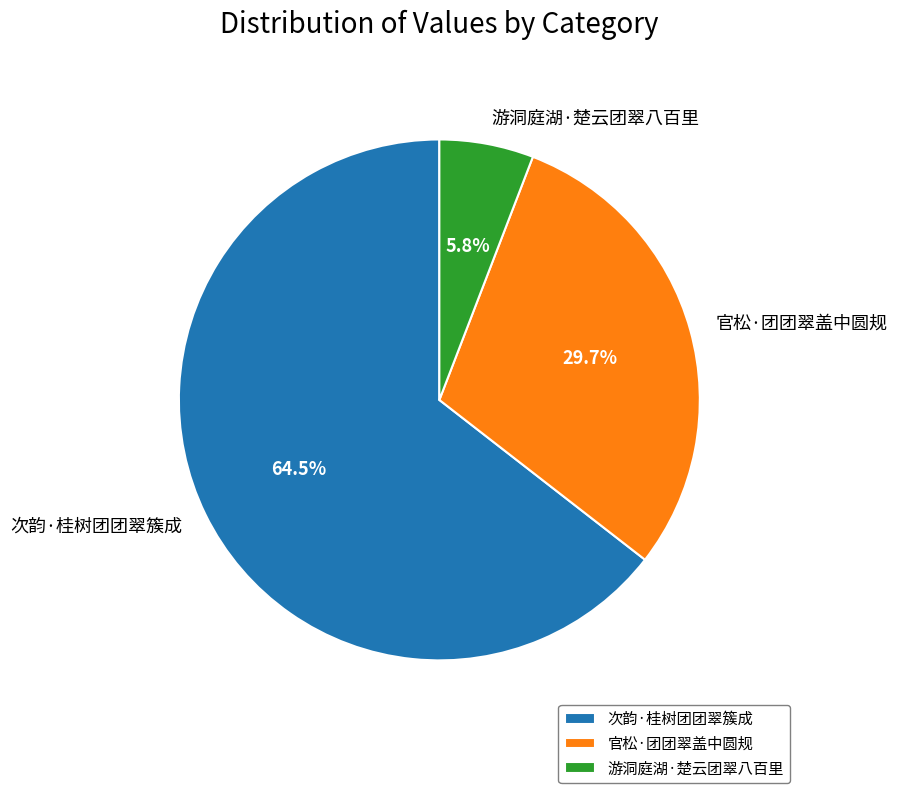

Rank the categories by value from lowest to highest.

游洞庭湖·楚云团翠八百里, 官松·团团翠盖中圆规, 次韵·桂树团团翠簇成